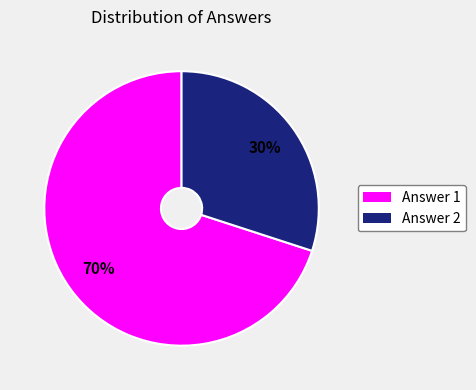

To the nearest percent, what is the difference between the largest and smallest slice percentages?

40%